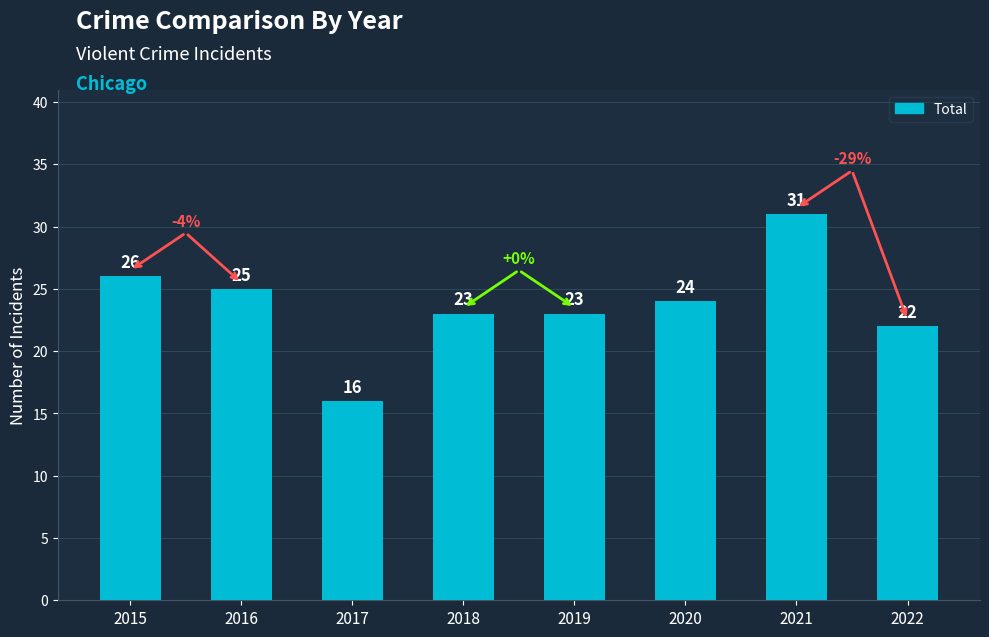

What is the sum of all values?

190